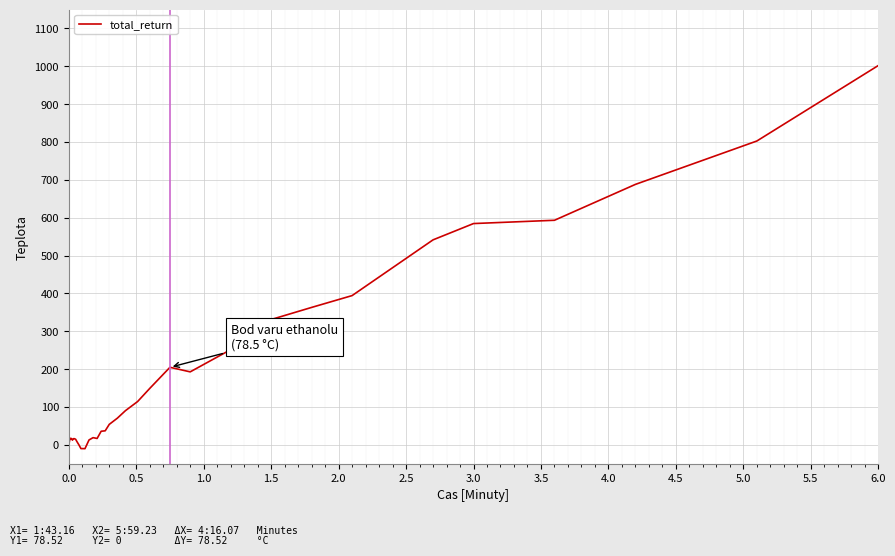

What is the smallest value displayed?

-10.1